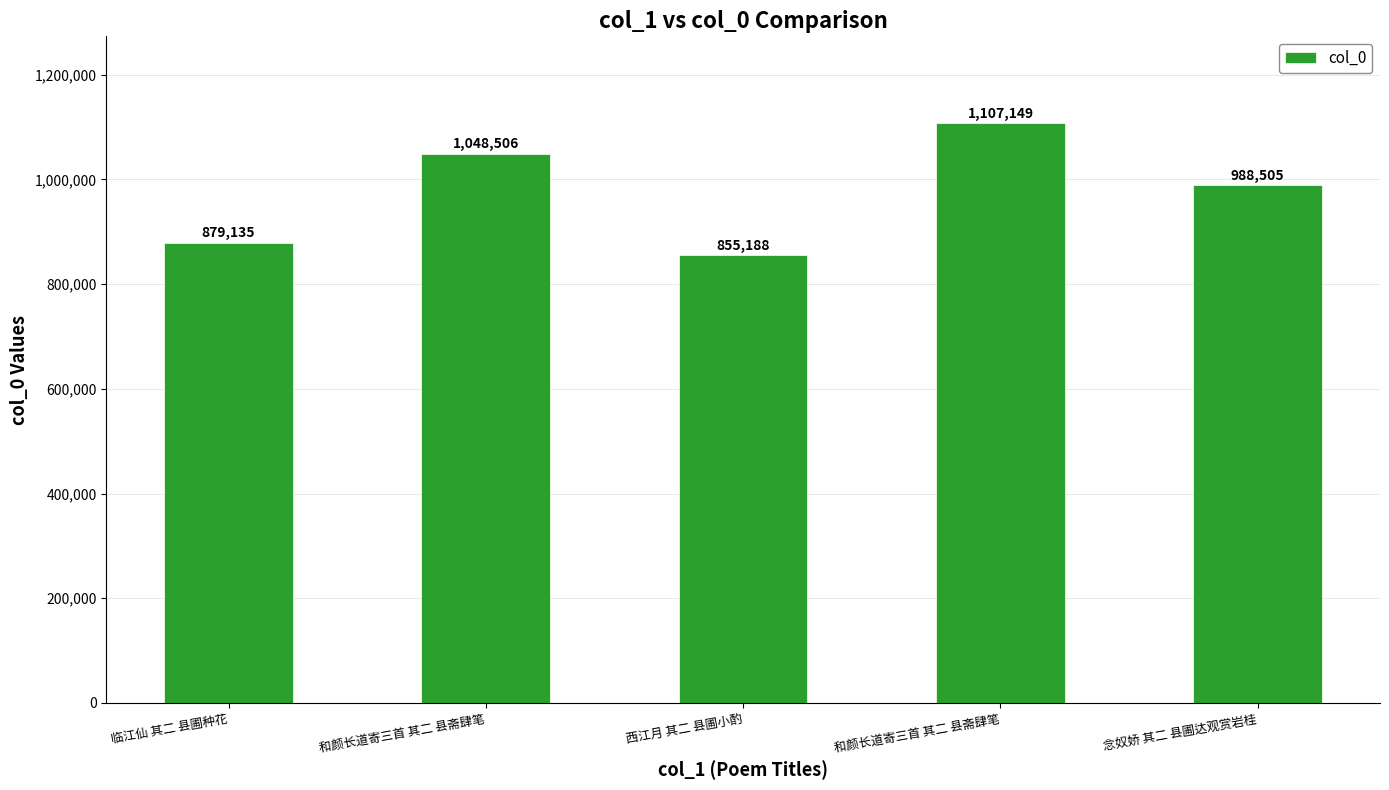

Which category has the highest value across all series?

和颜长道寄三首 其二 县斋肆笔